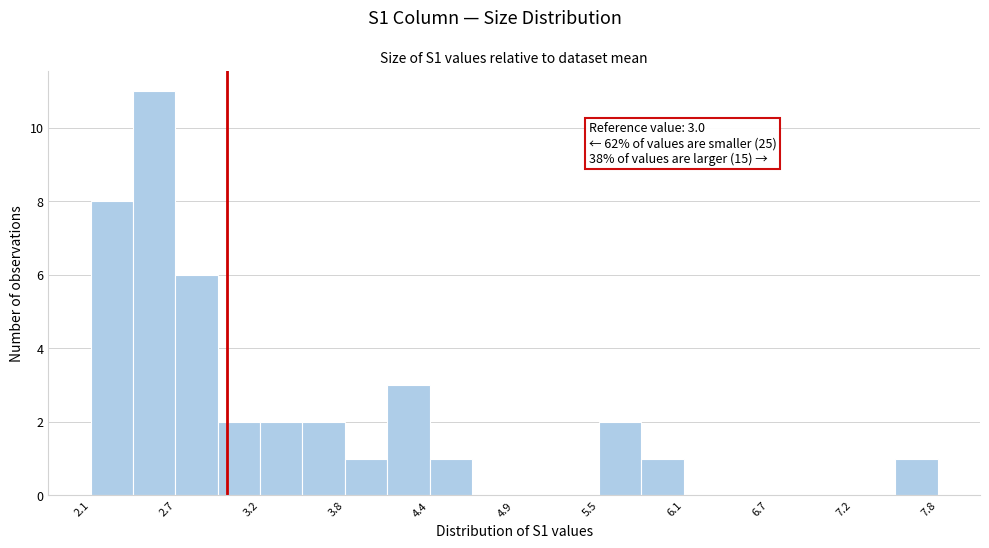

Around what value on the x-axis is the tallest bar? Give the approximate position of its centre, as read against the axis.

2.5